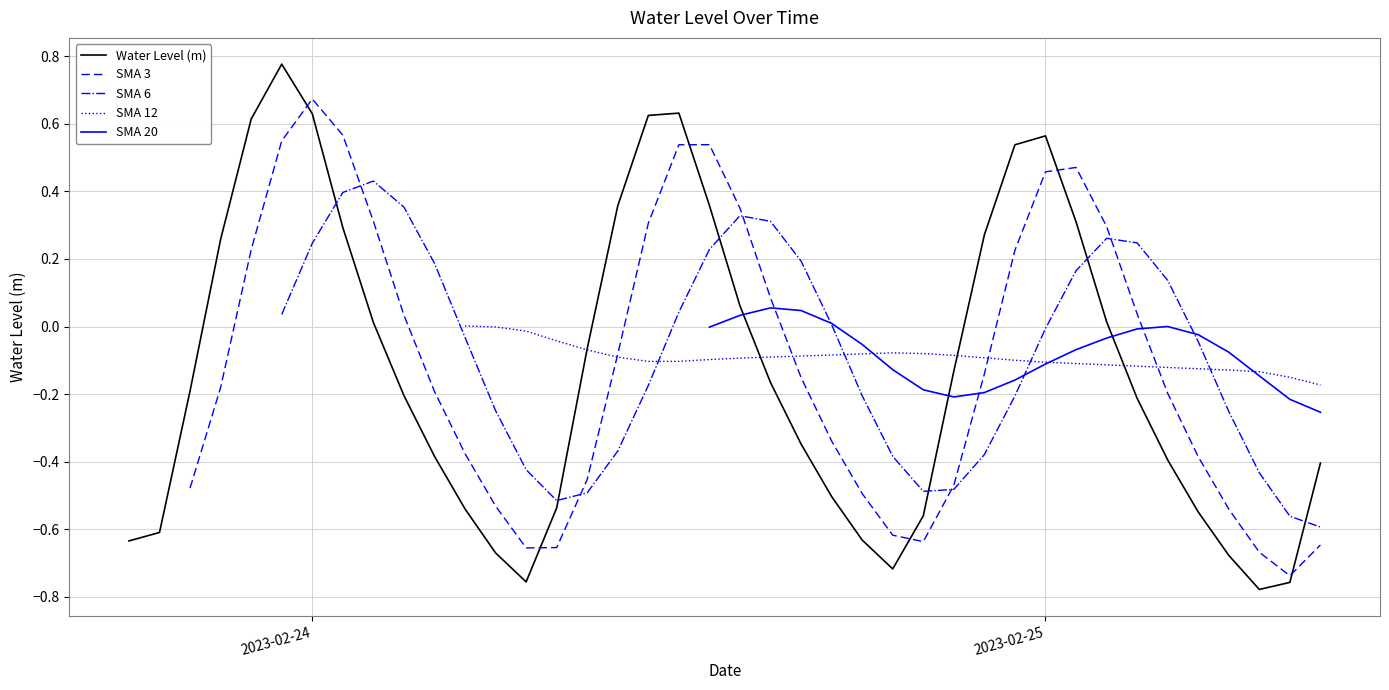

The value of SMA 3 at 37 is -0.3. True or false?

False